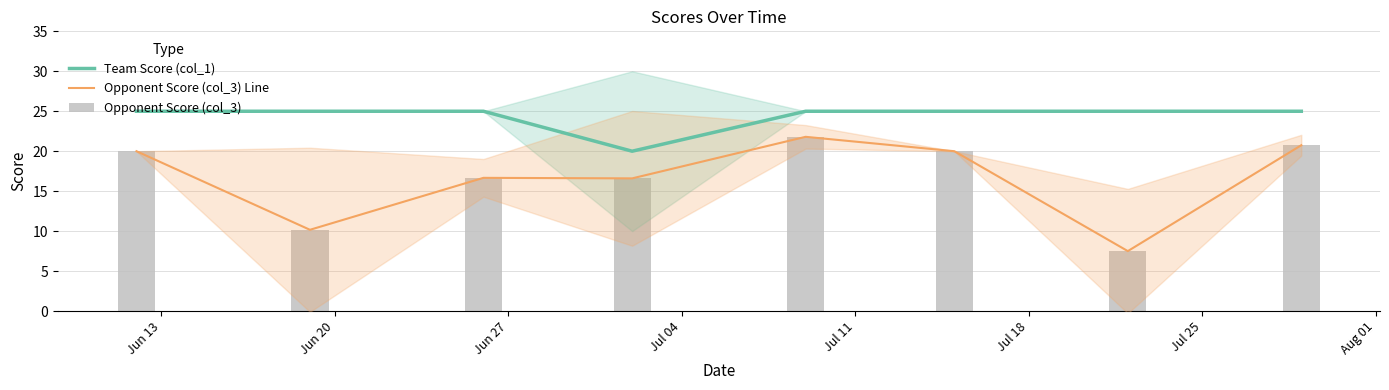

How many distinct data groups are displayed?

3